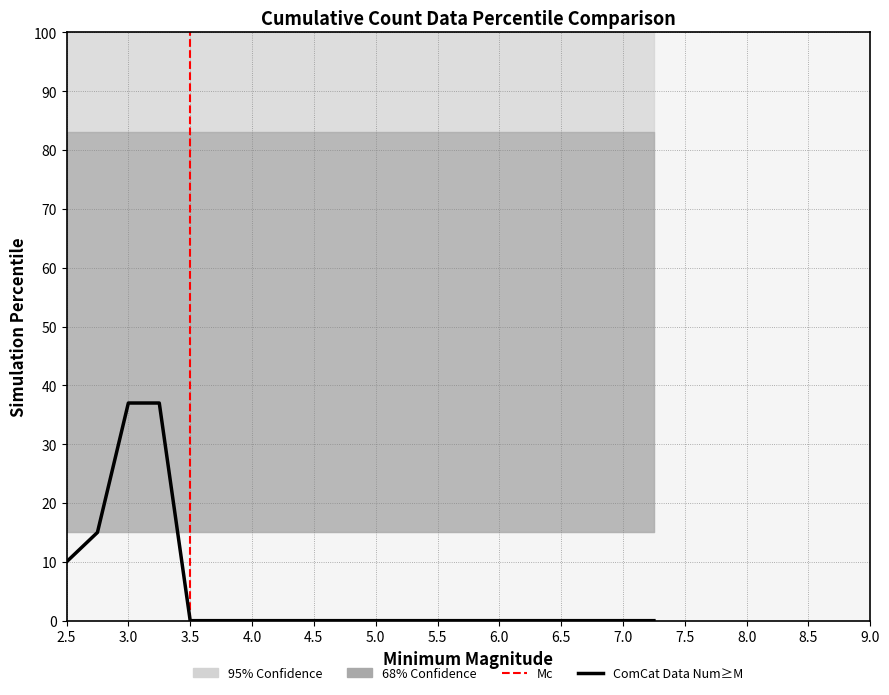

The 68% Confidence Lower series shows 10 at 4. True or false?

False